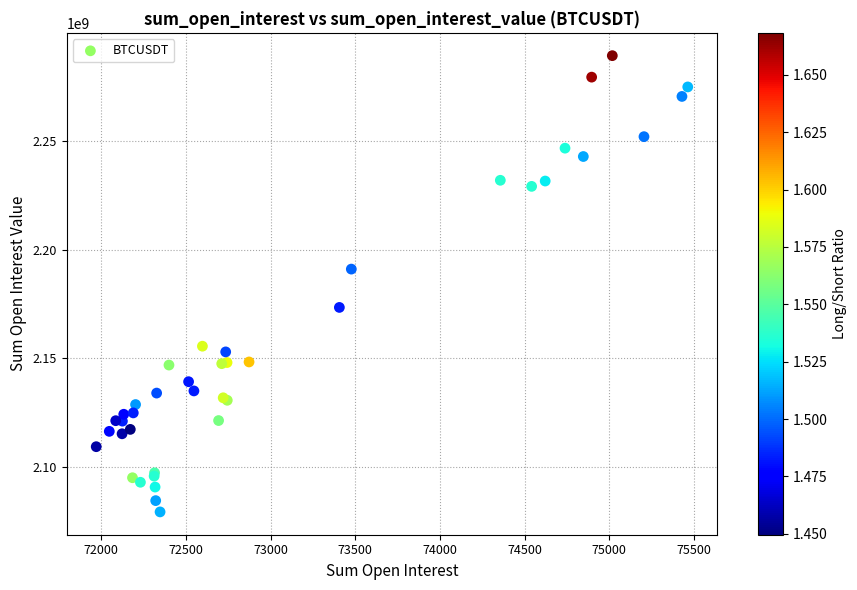

What Y value in the scatter plot is closest to 2184218744?

2190984618.2